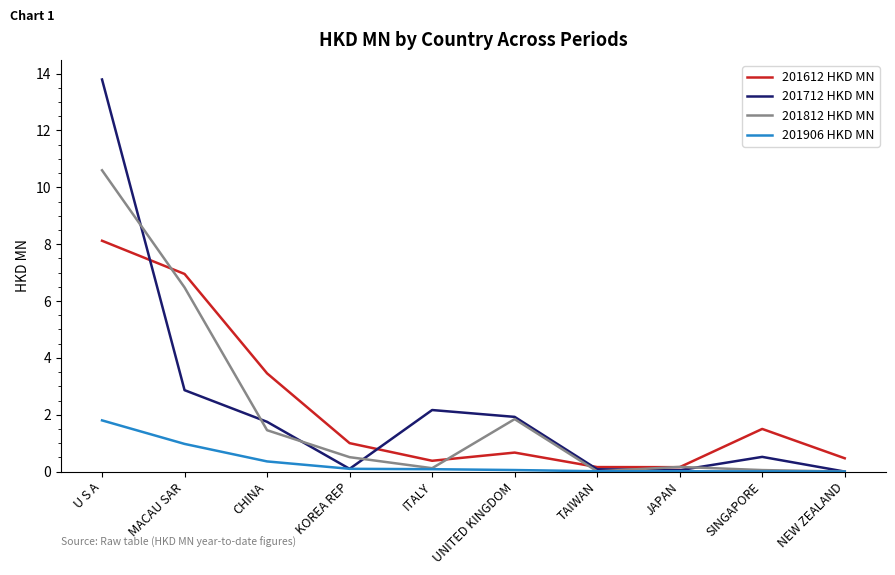

Between U S A and CHINA, which series saw the biggest shift?

201712 HKD MN